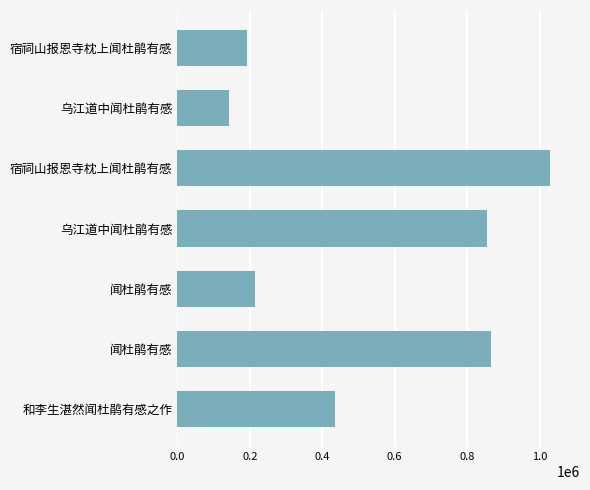

Does the chart contain stacked bars?

No